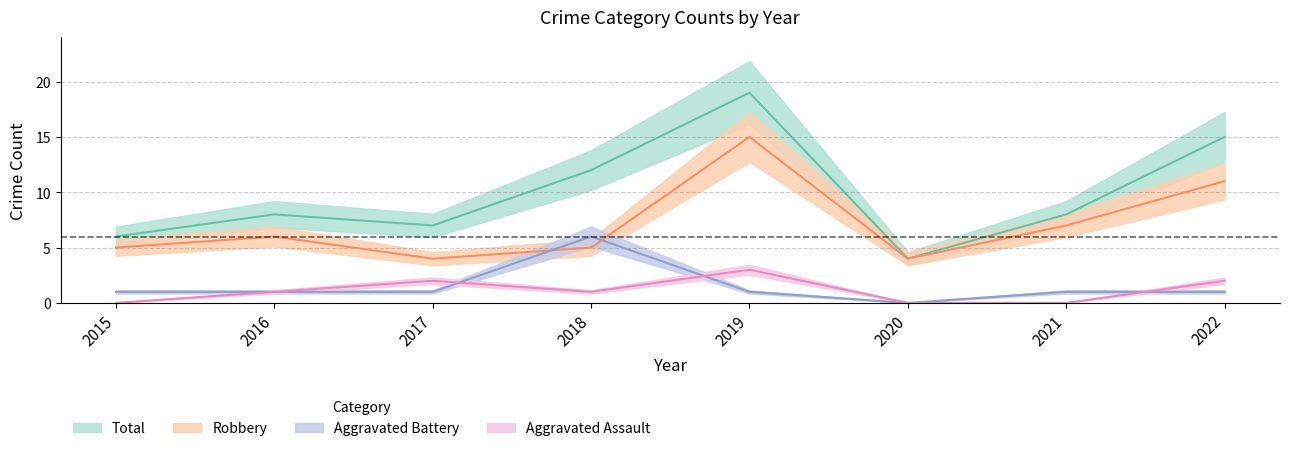

Reading right to left, list all the values displayed in this chart.

Aggravated Assault: 2022=2	2021=0	2020=0	2019=3	2018=1	2017=2	2016=1	2015=0
Aggravated Battery: 2022=1	2021=1	2020=0	2019=1	2018=6	2017=1	2016=1	2015=1
Robbery: 2022=11	2021=7	2020=4	2019=15	2018=5	2017=4	2016=6	2015=5
Total: 2022=15	2021=8	2020=4	2019=19	2018=12	2017=7	2016=8	2015=6